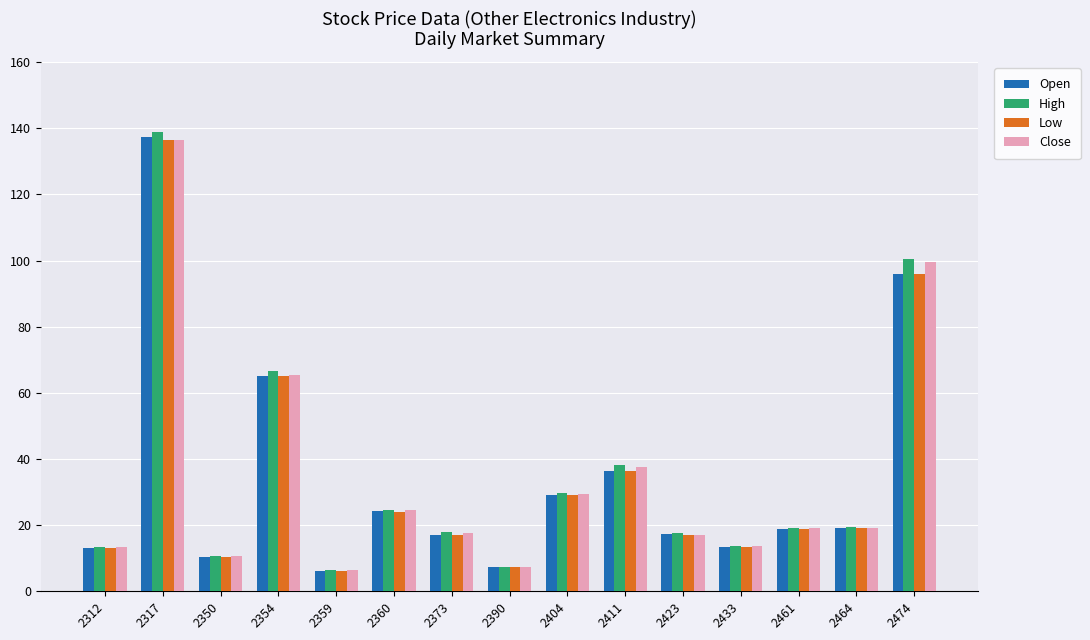

Which series has the widest spread of values?

High